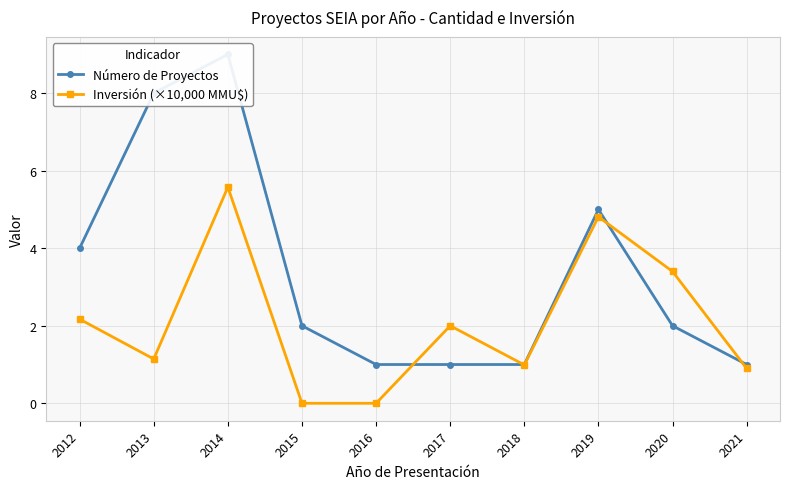

How many lines are shown in the chart?

2